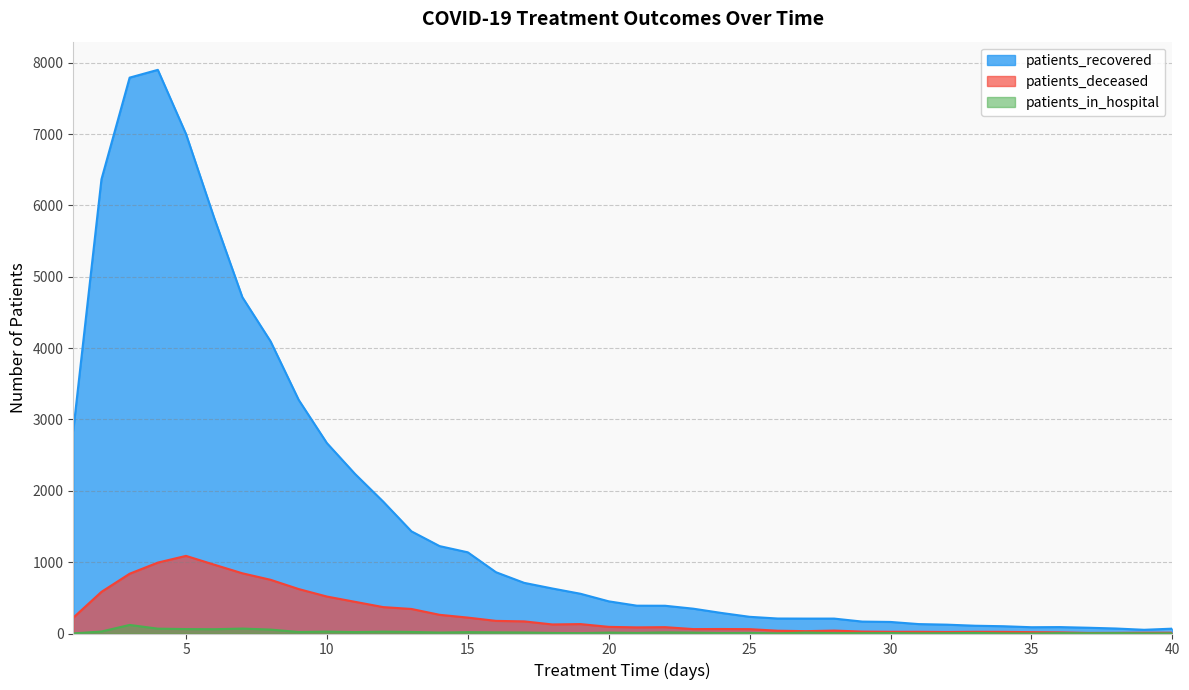

True or false: patients_deceased and patients_in_hospital intersect in this chart.

False